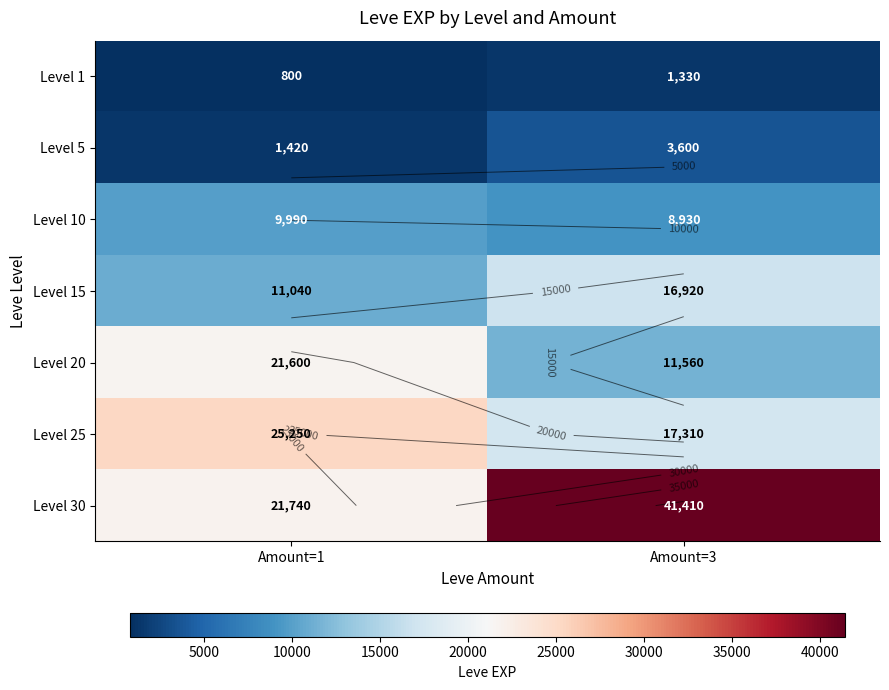

True or false: Level 15 has a value of 11040 at Amount=1.

True